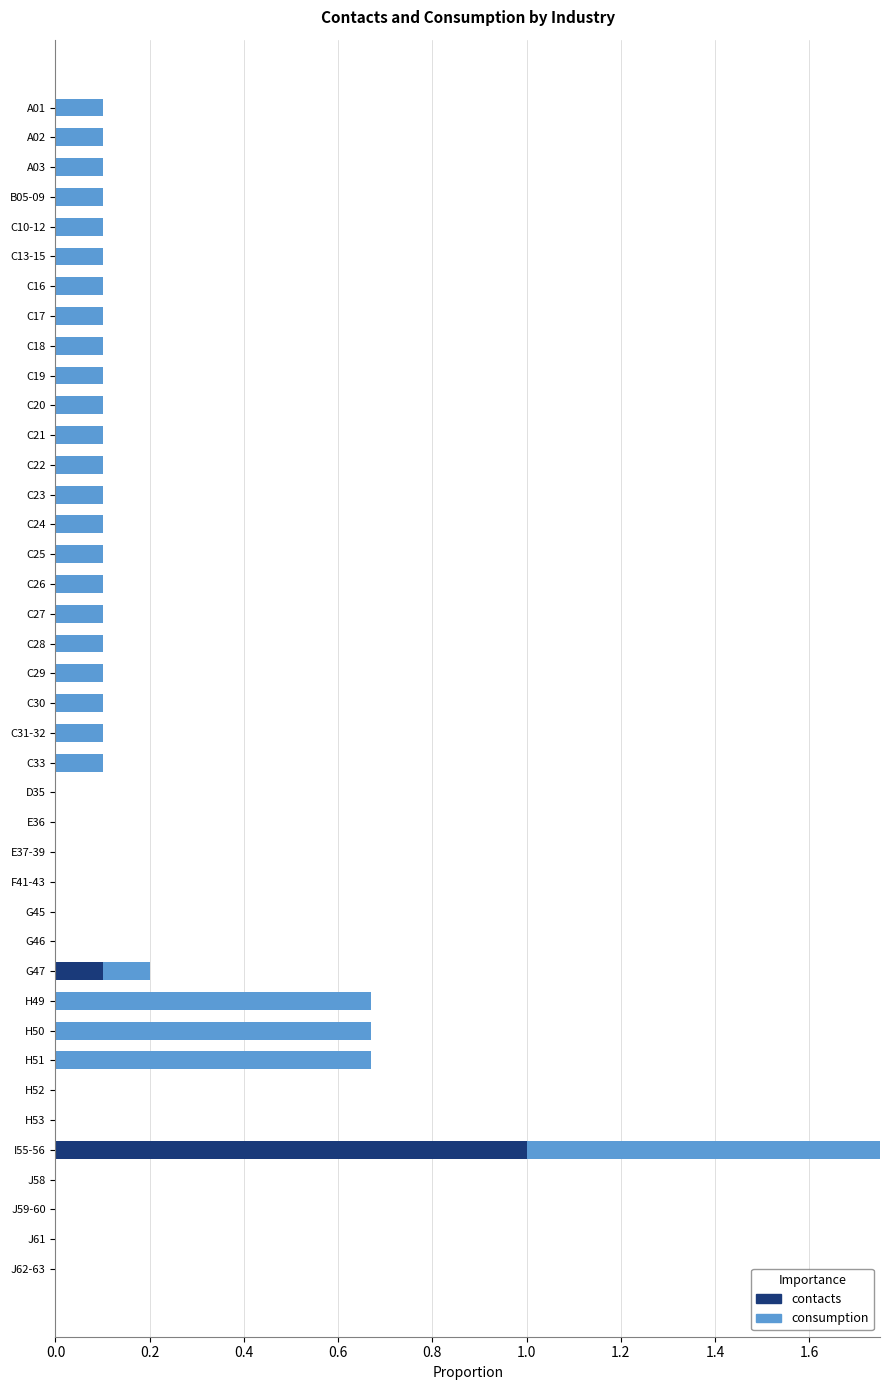

What is the sum of all contacts values?

1.1